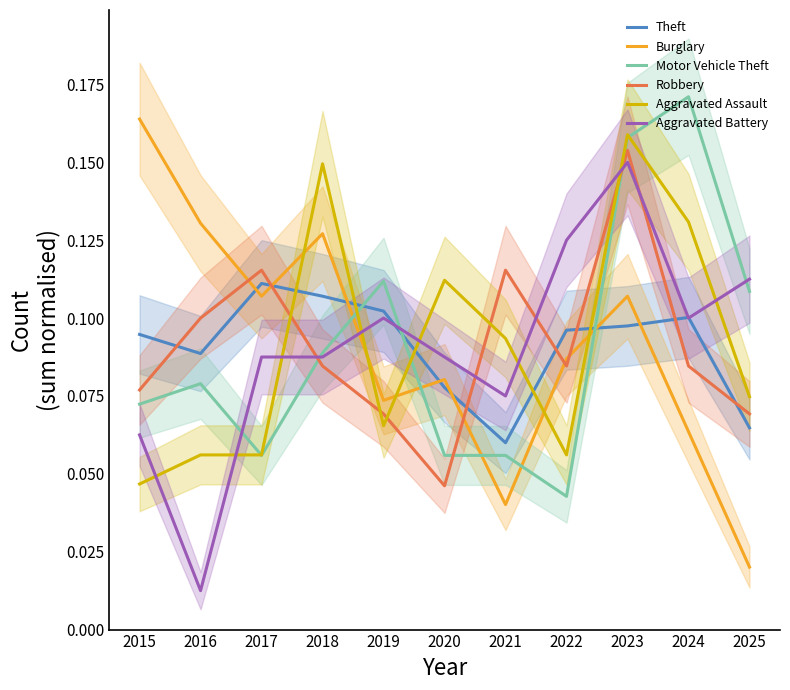

At which category does Motor Vehicle Theft reach its first local peak?

2016